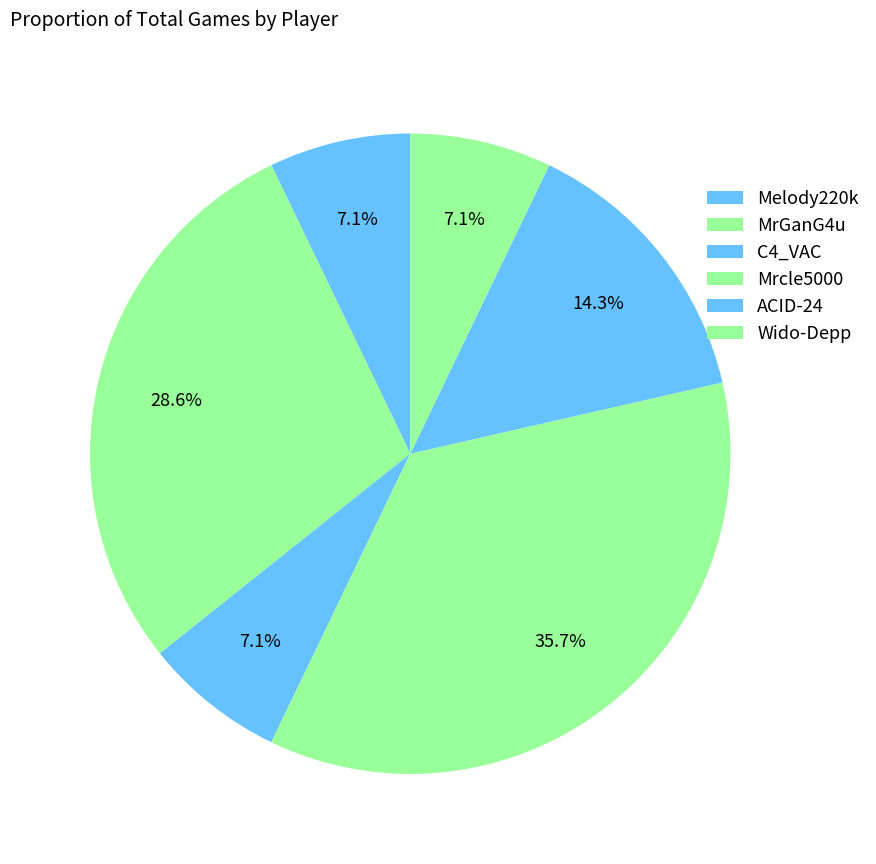

To the nearest percent, what percentage of the pie is MrGanG4u?

29%